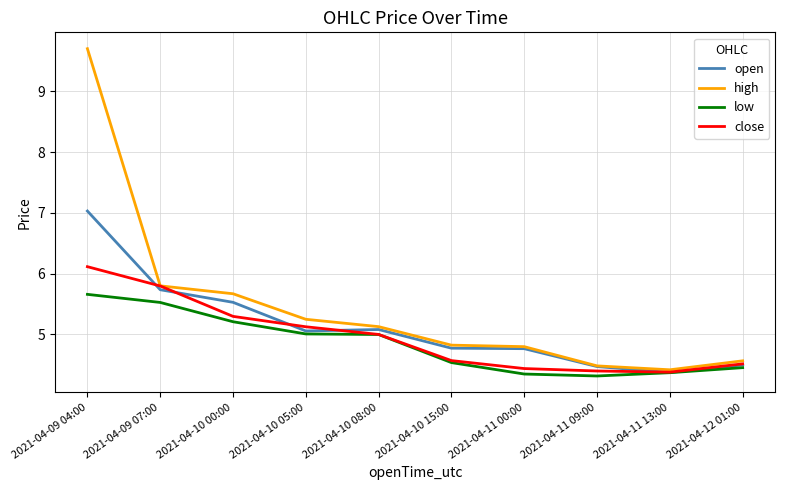

Between 2021-04-09 04:00 and 2021-04-11 13:00, which series saw the biggest shift?

high